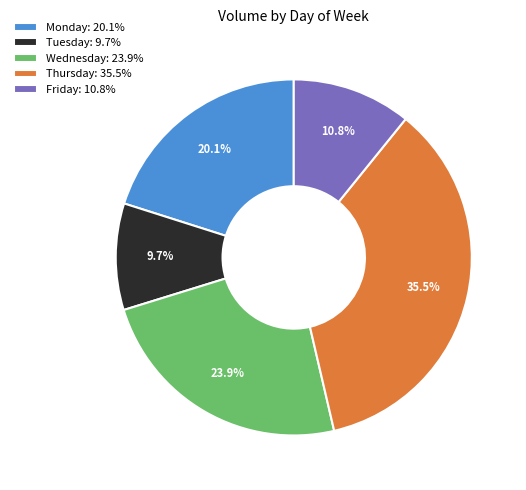

How much of the chart is everything except Friday: 10.8%?

89.2%